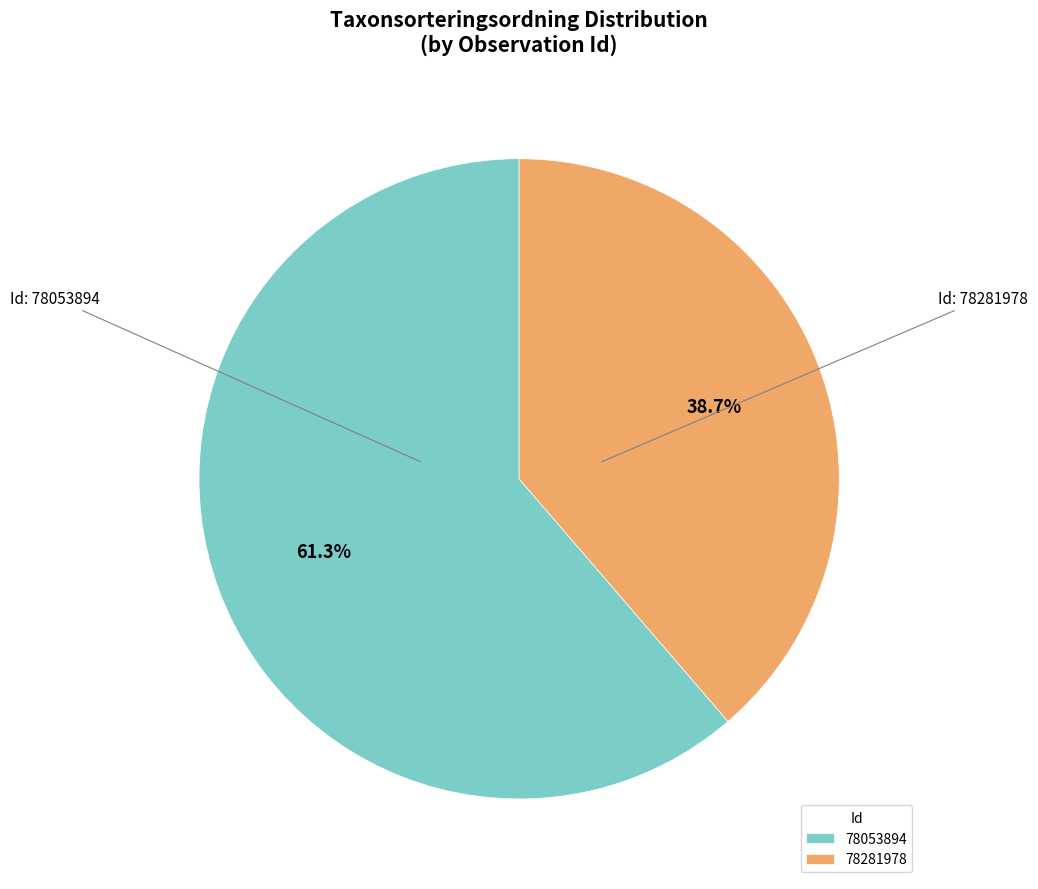

Is it true that 78281978 is 39% of the pie?

True